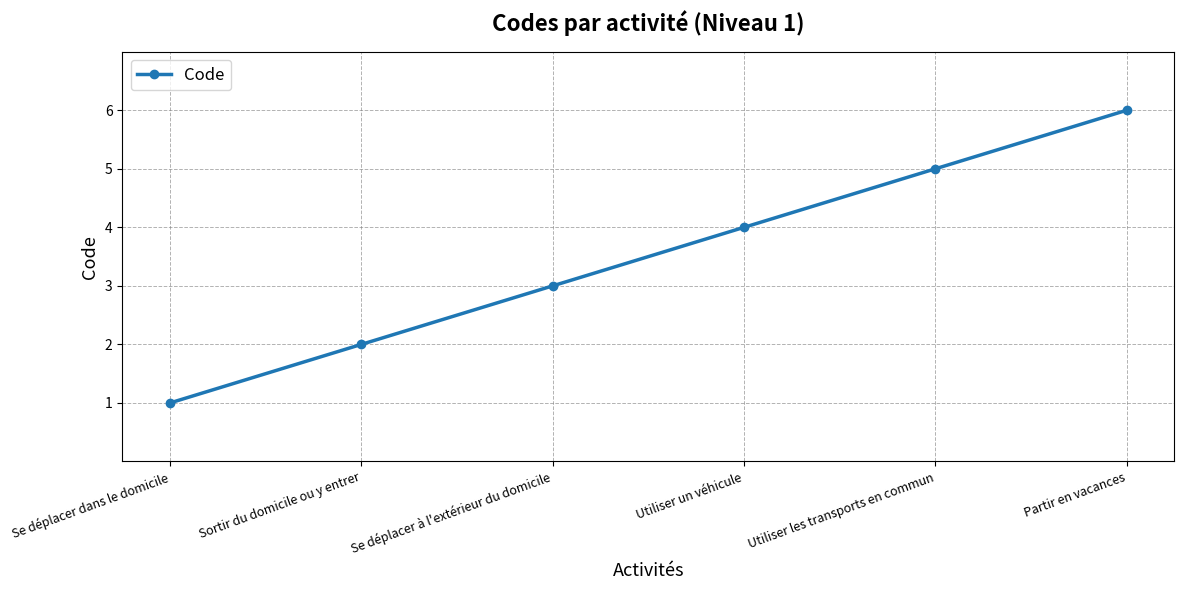

The value at Sortir du domicile ou y entrer is 2. True or false?

True